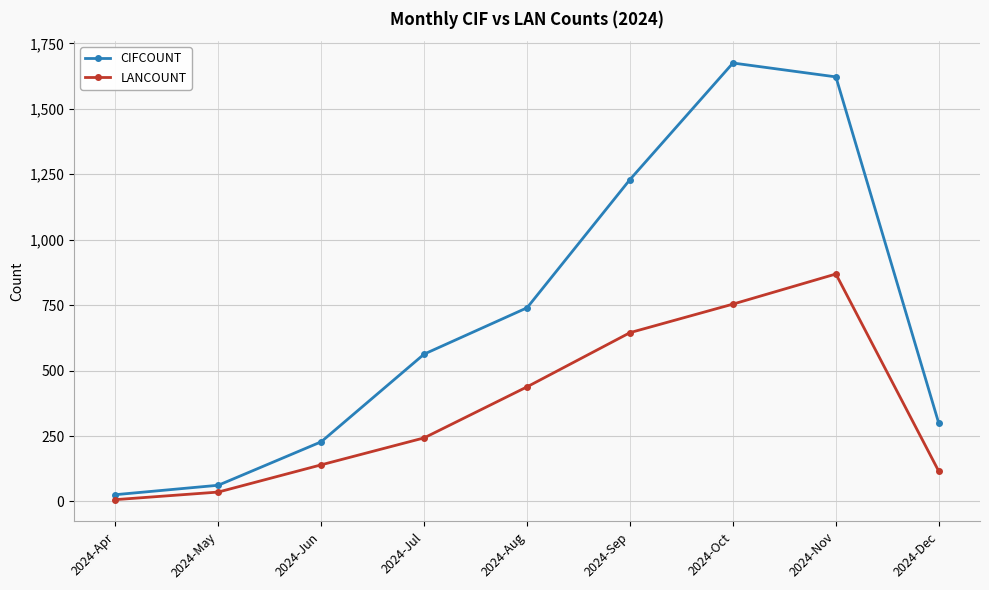

What are all the series names shown in the legend?

CIFCOUNT, LANCOUNT